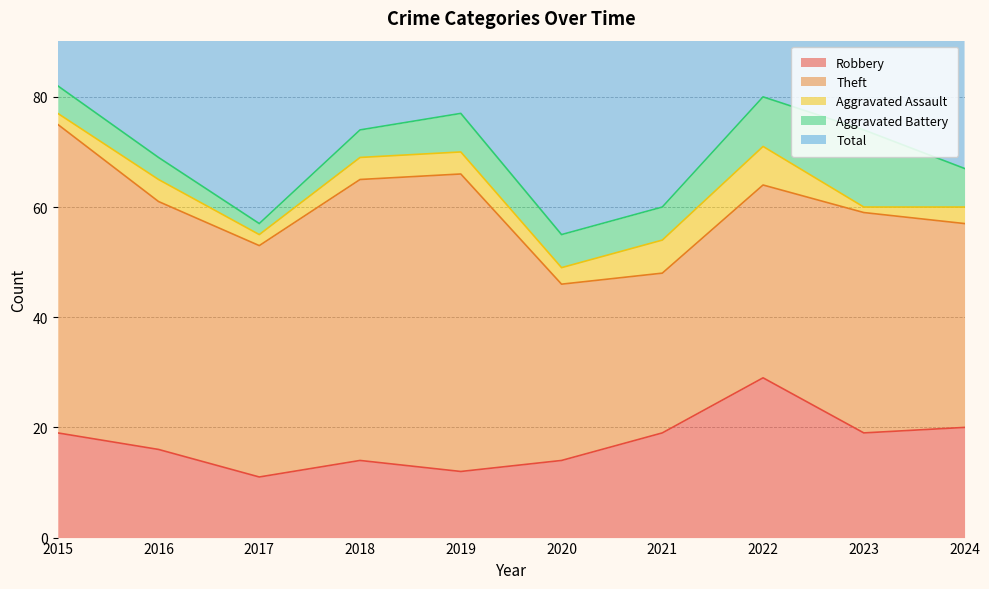

True or false: Robbery has a value of 39 at 2022.

False